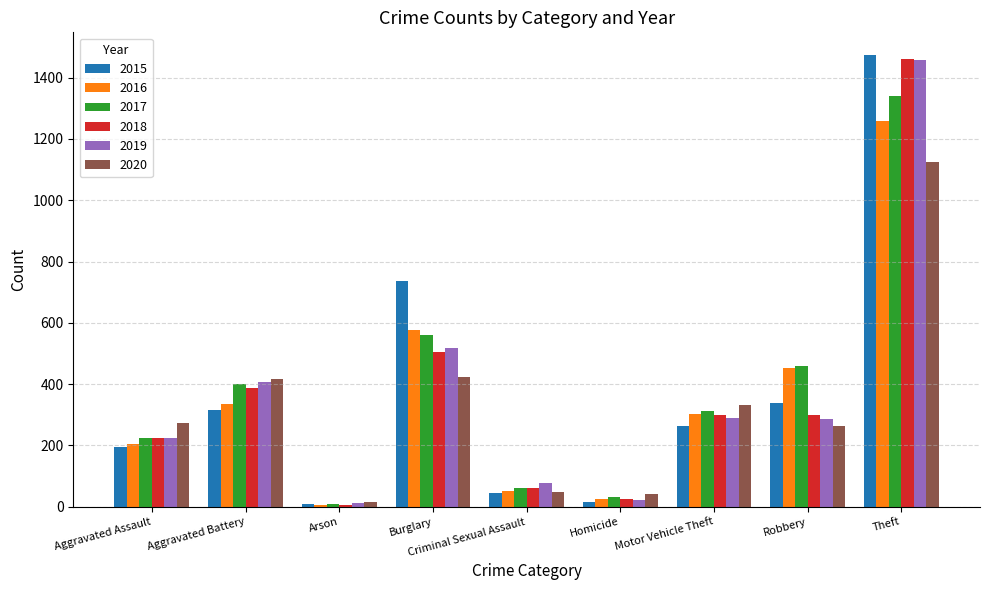

How many data points in 2018 are less than 298?

4